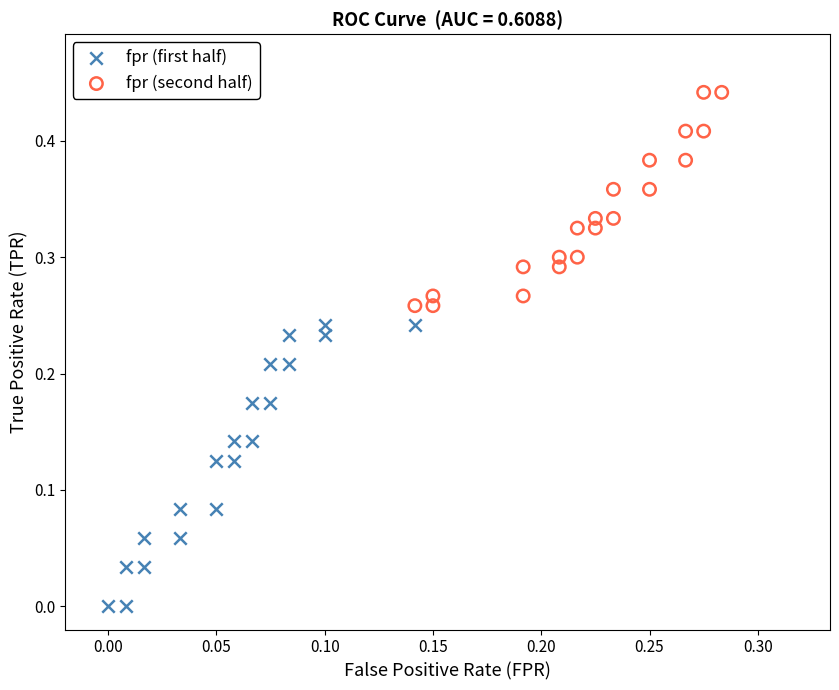

Which series reaches the maximum Y coordinate?

fpr (second half)